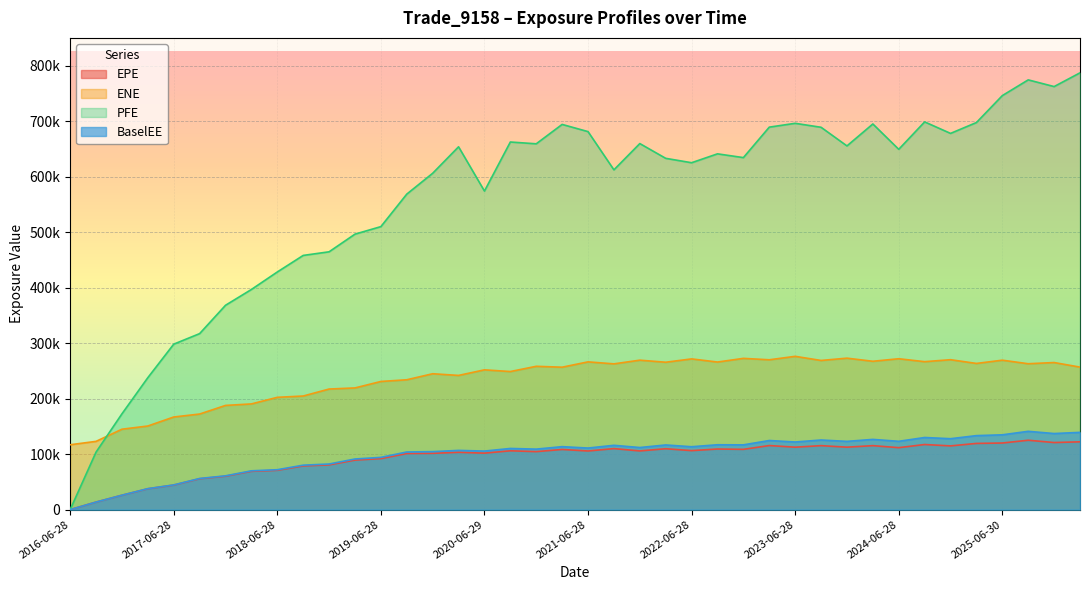

What is the label of the 34th point from the right?

2017-12-28